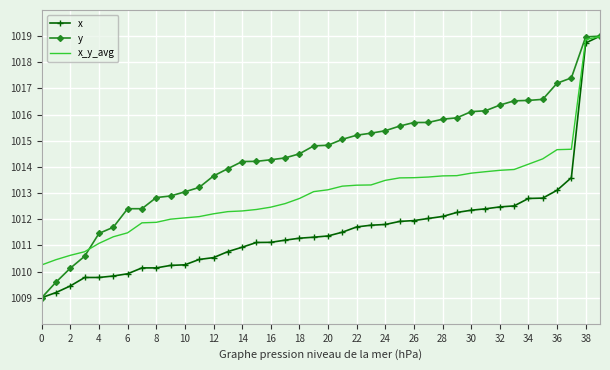

Rank the series by their average value, from lowest to highest.

x, x_y_avg, y